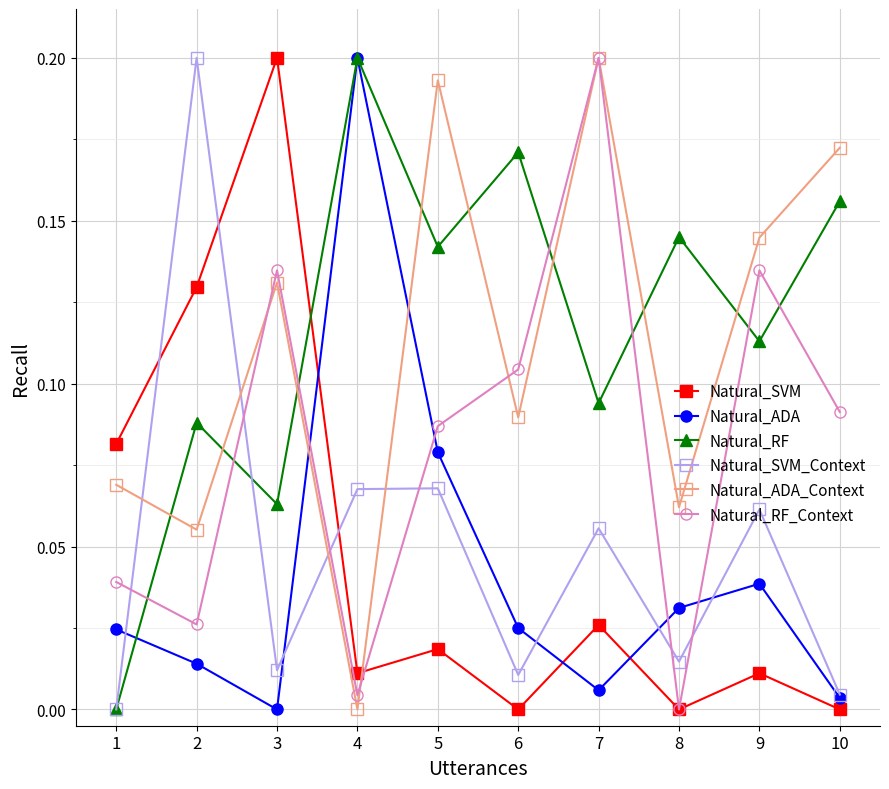

At 6, list the series in order from smallest to largest.

Natural_SVM, Natural_SVM_Context, Natural_ADA, Natural_ADA_Context, Natural_RF_Context, Natural_RF